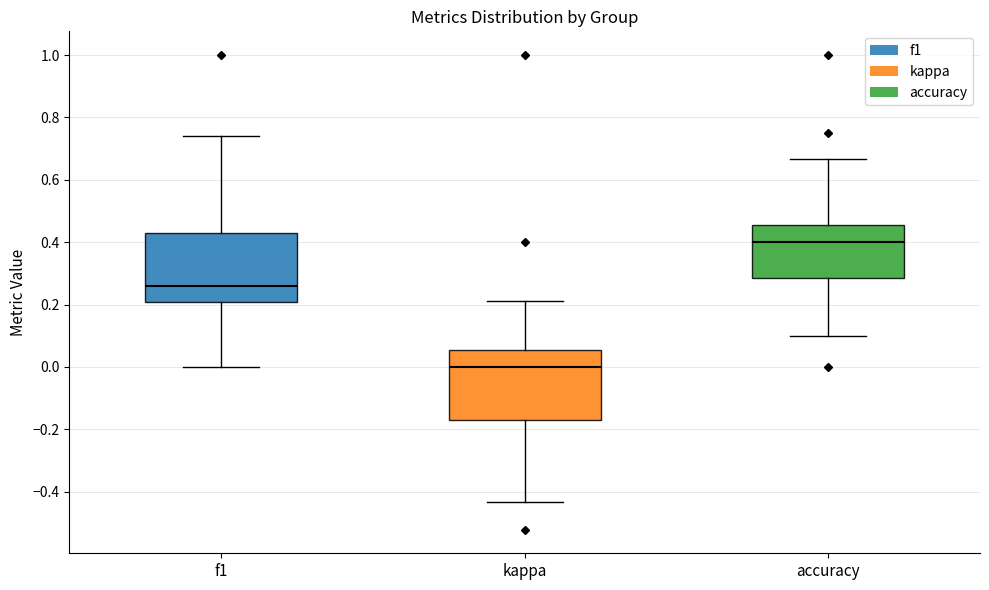

Reading left to right, read every box against the y-axis: the position of its median line, the range the box covers, and the ends of its whiskers. The values are not printed on the chart, so give them approximately, as read against the axis.

f1: median 0.26, box 0.20 to 0.42, whiskers 0.00 to 0.74
kappa: median 0.00, box -0.18 to 0.06, whiskers -0.44 to 0.22
accuracy: median 0.40, box 0.28 to 0.46, whiskers 0.10 to 0.66